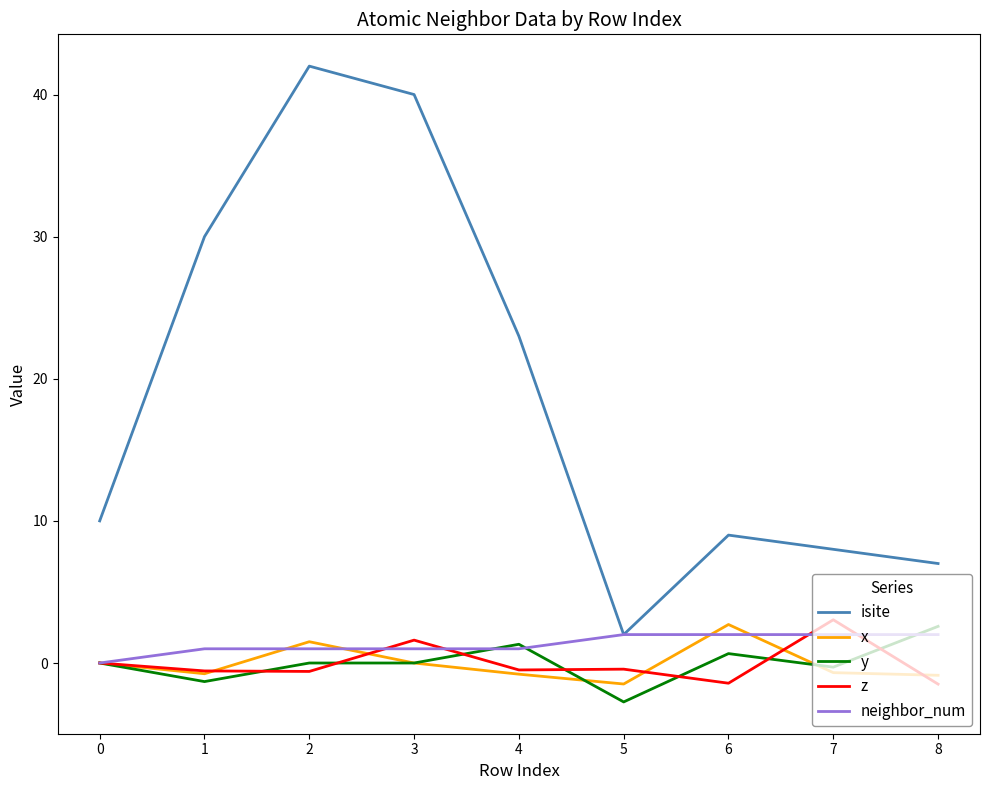

What is the minimum value shown in the chart?

-2.7